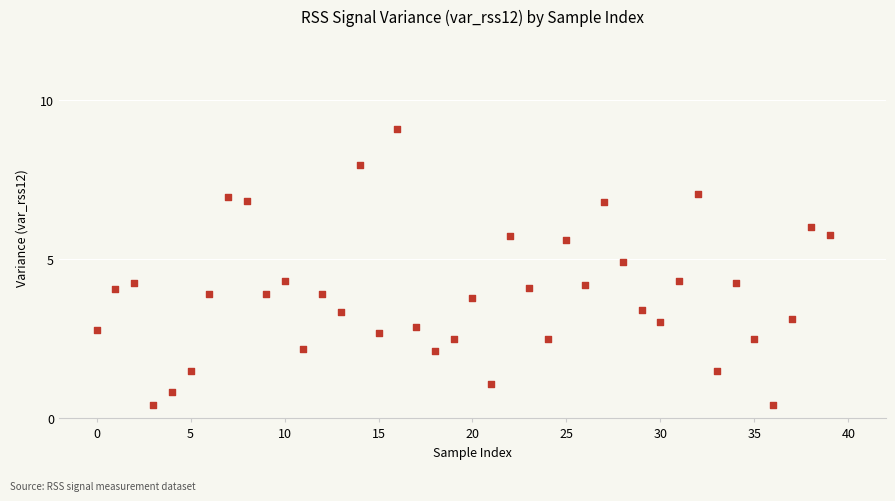

What is the range of Y values (max minus min)?

8.6